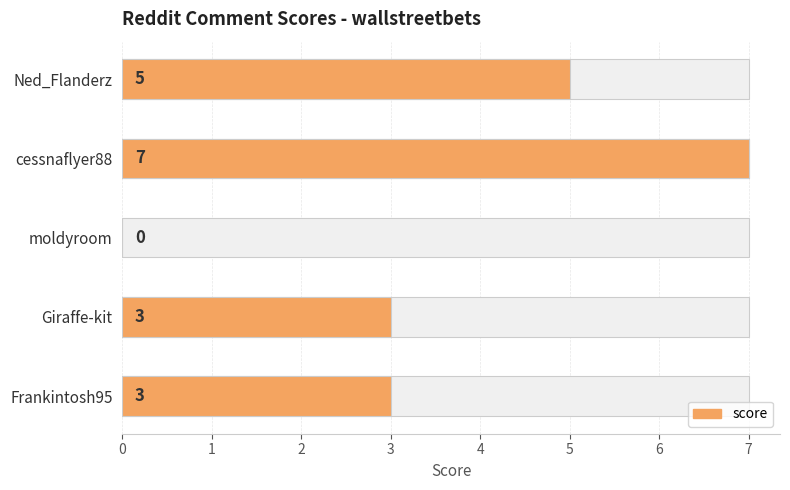

The chart shows a value of -5 at moldyroom. True or false?

False